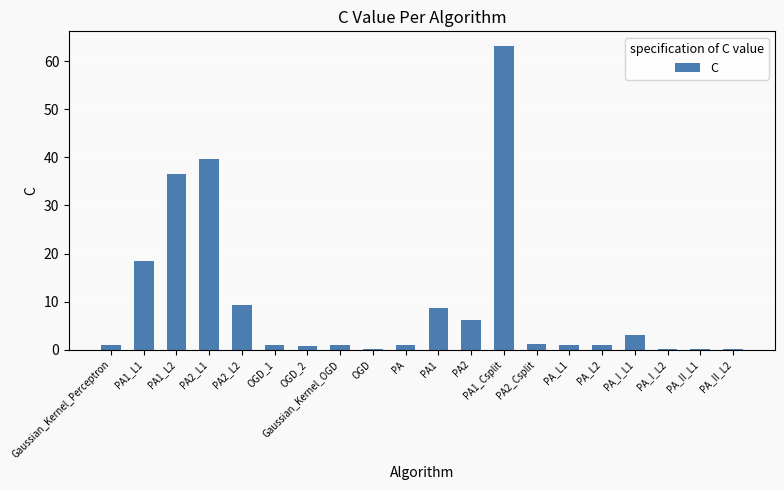

What is the maximum value shown in the chart?

63.1